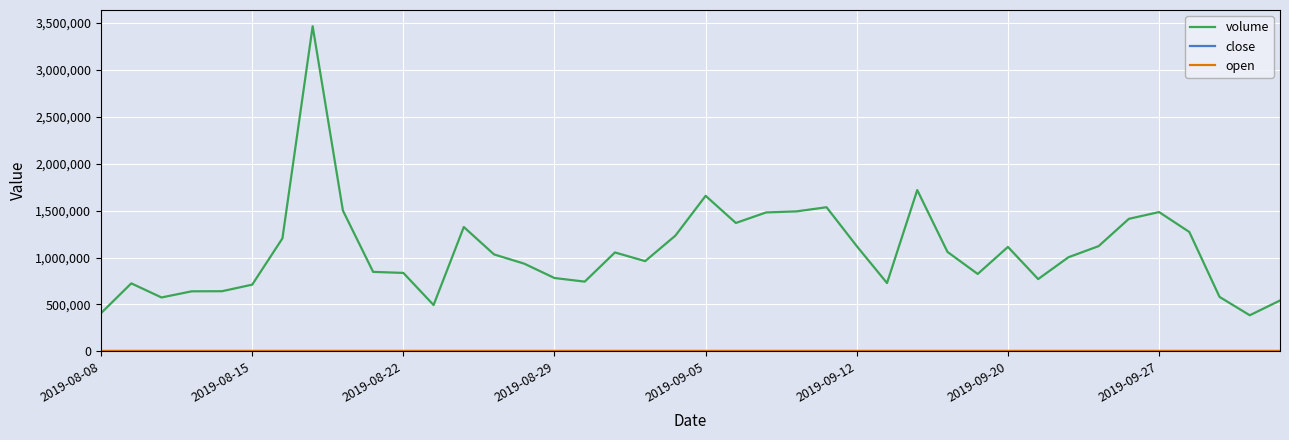

What is the lowest value of the volume series?

384800.0